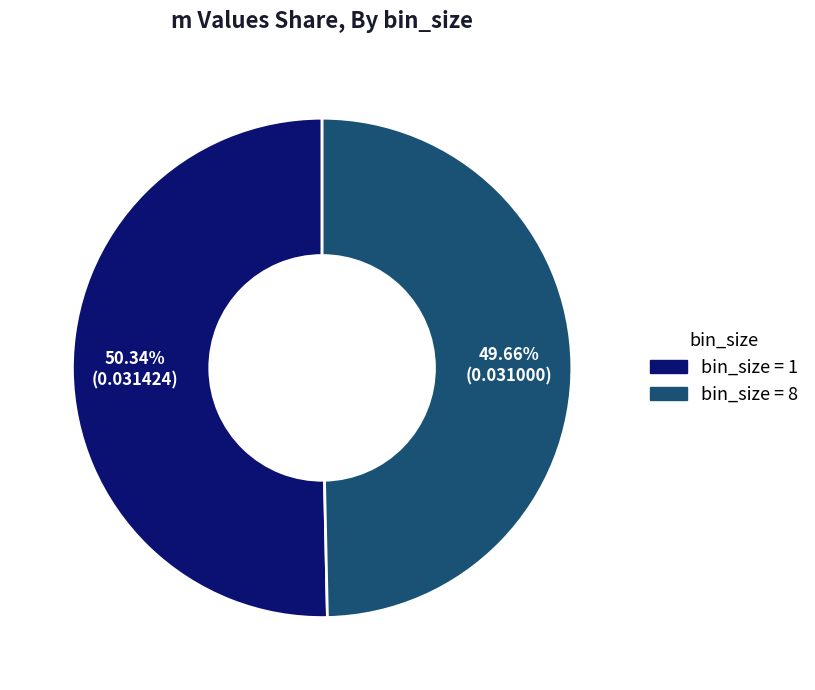

How many segments does this pie chart have?

2